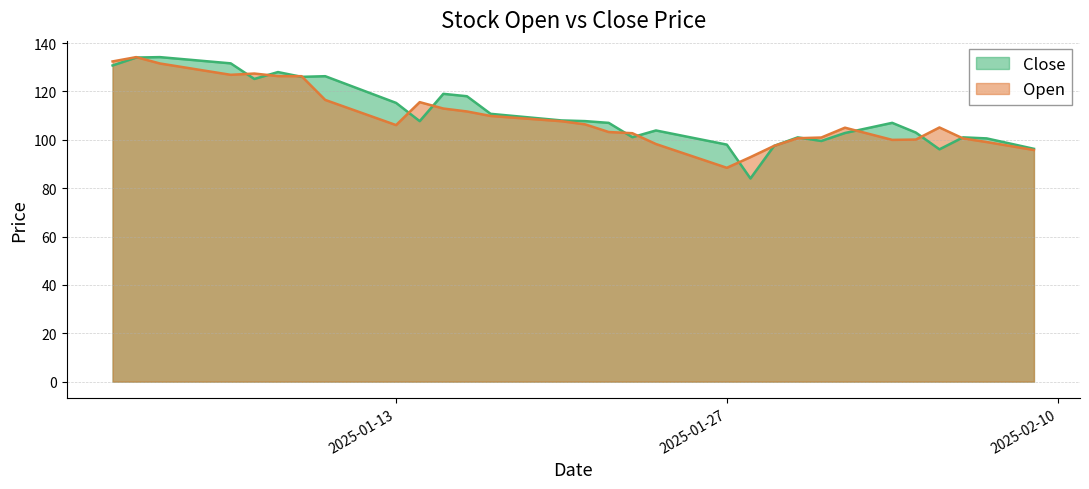

What is the difference between the second highest and minimum values in the Close series?

50.0